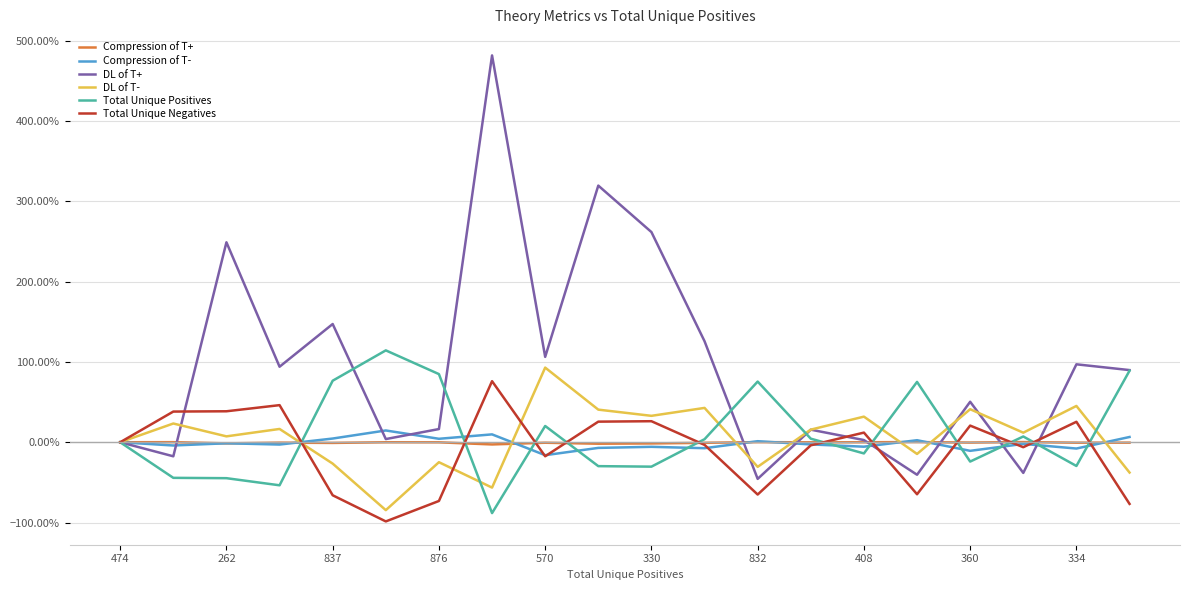

What are all the series names shown in the legend?

Compression of T+, Compression of T-, DL of T+, DL of T-, Total Unique Positives, Total Unique Negatives